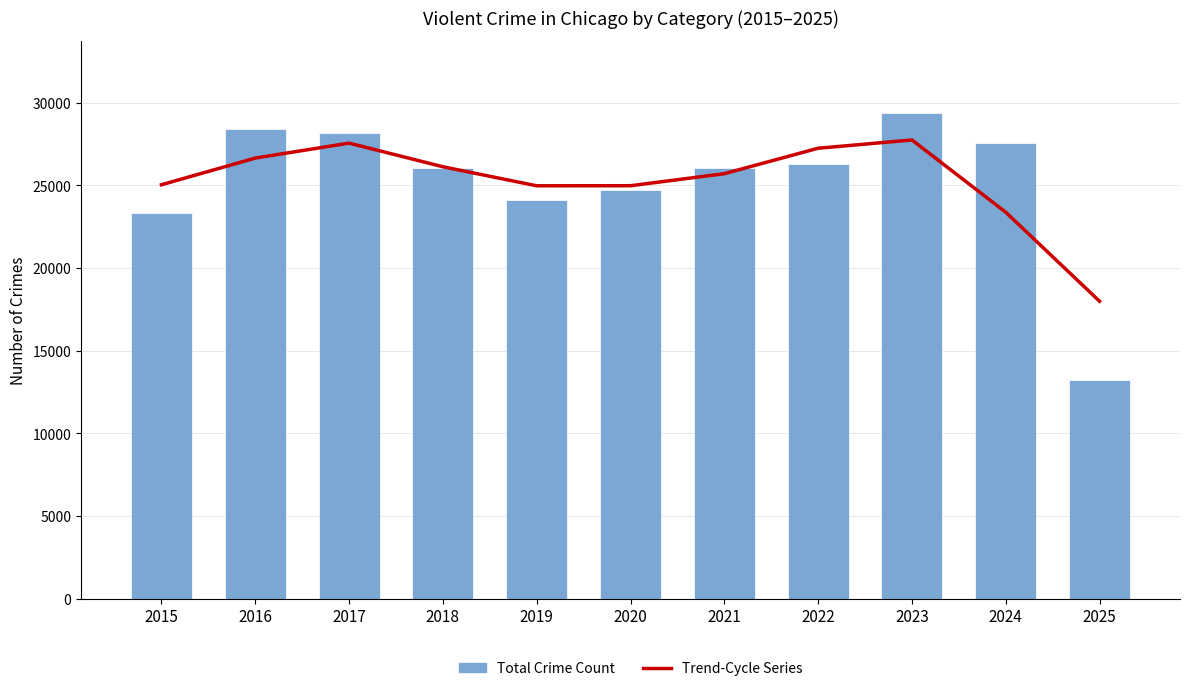

What is the value of the Total Crime Count bar at the 4th from the left?

26058